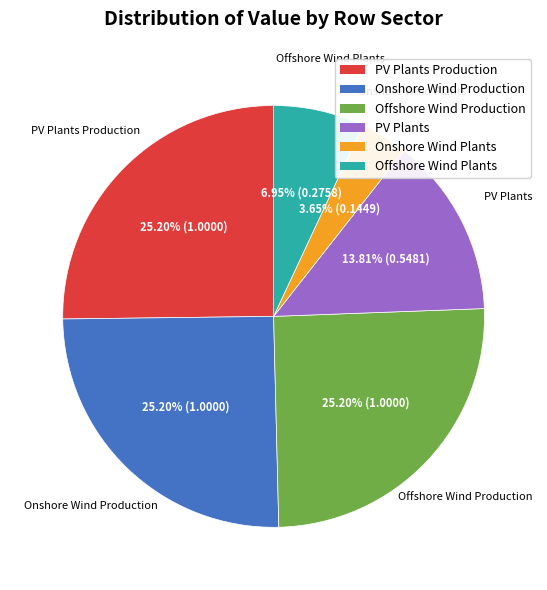

Combined, do PV Plants and Onshore Wind Production account for over 50%?

No